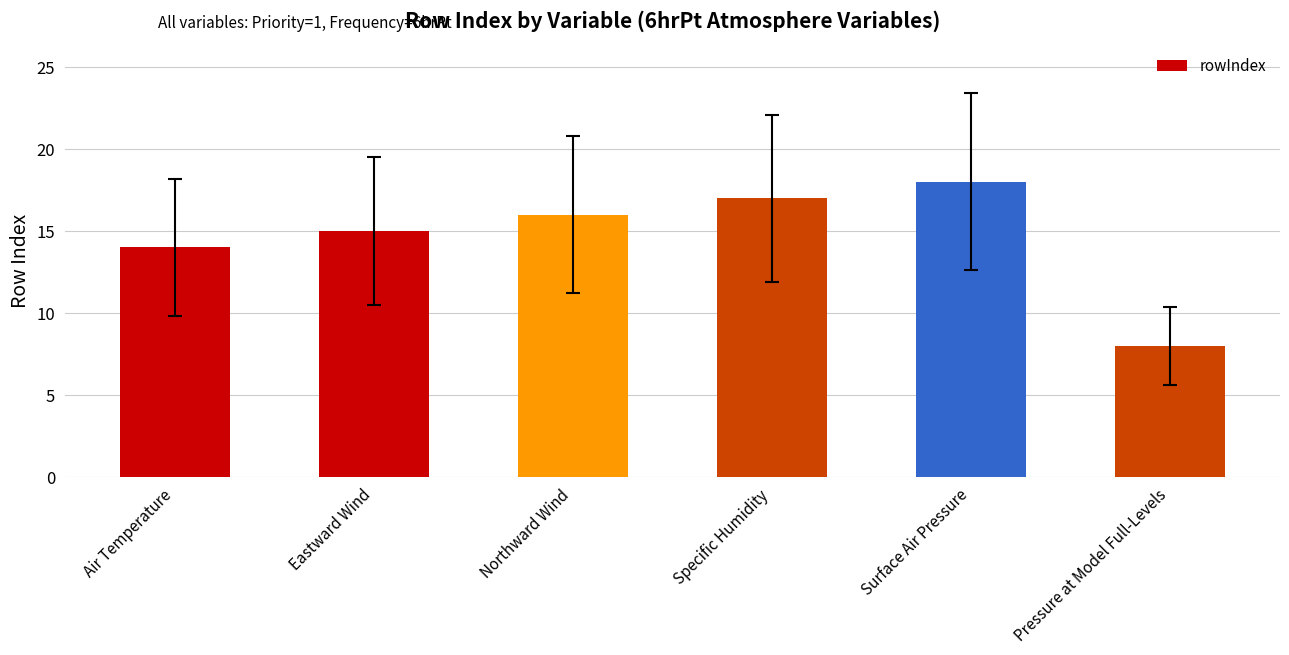

True or false: the data shows 17 at Specific Humidity.

True